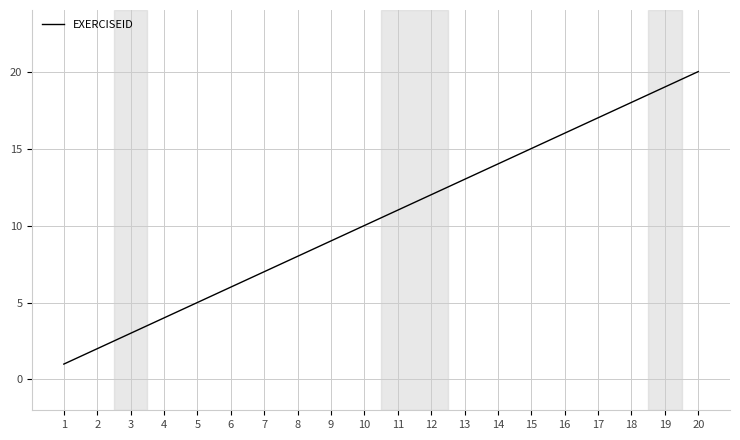

True or false: the data shows 9 at 9.

True